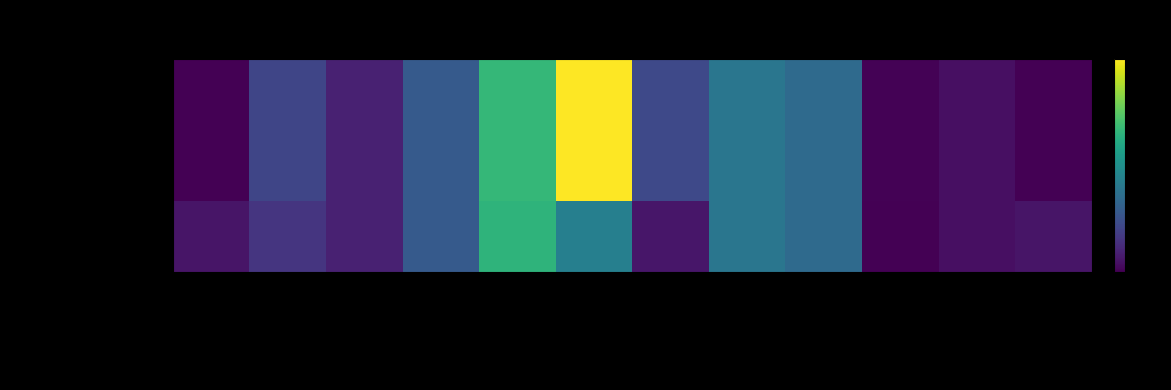

At which category does the chart reach its minimum across all series?

O2 demand